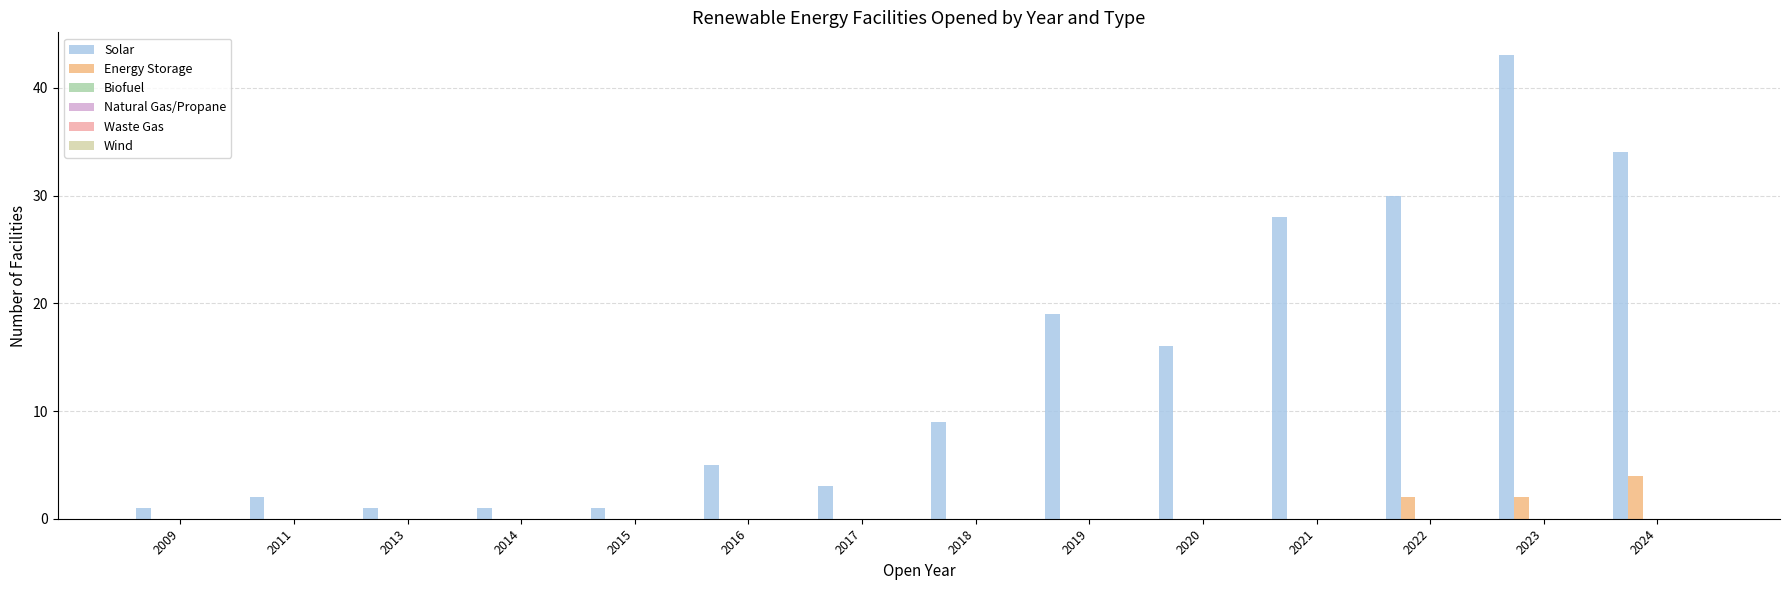

What is the greatest value displayed?

43